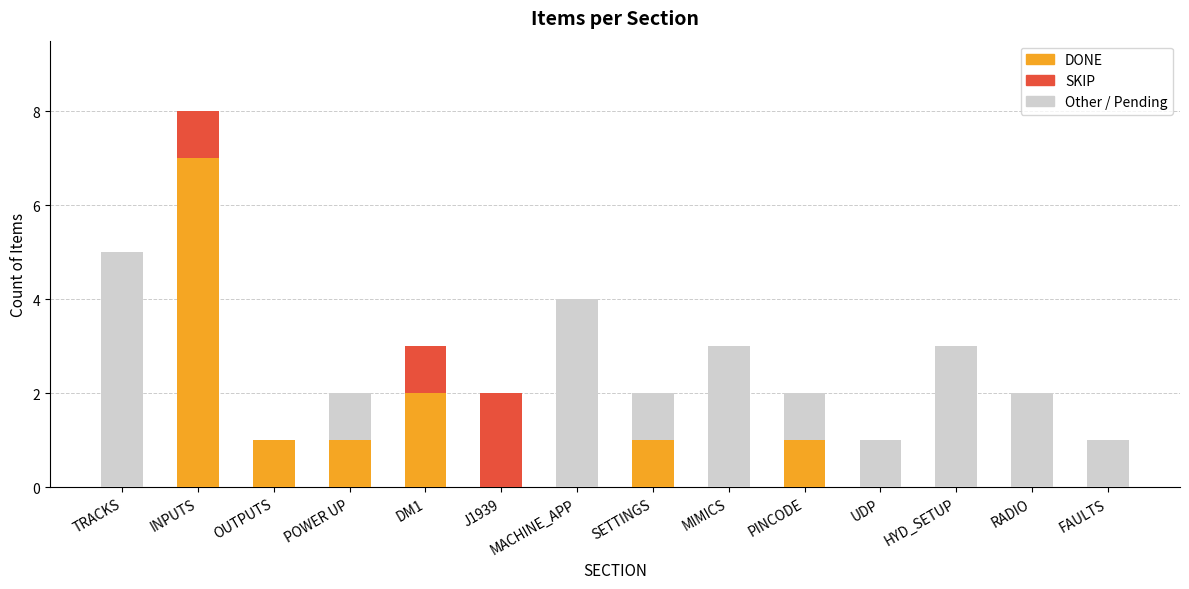

At which category is the sum across all series the highest?

INPUTS